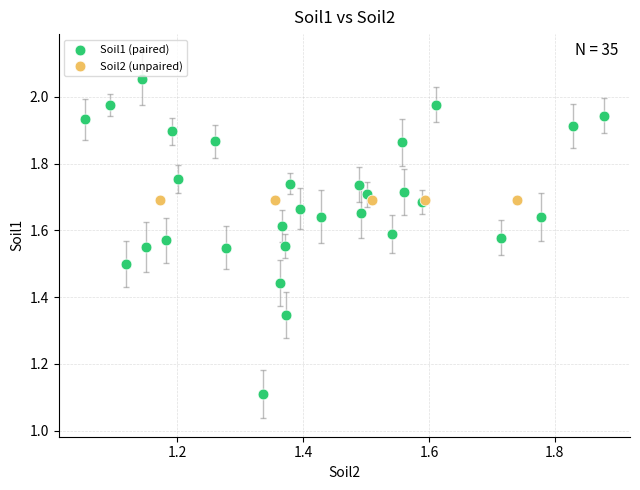

Which series contains the lowest Y value?

Soil1 (paired)